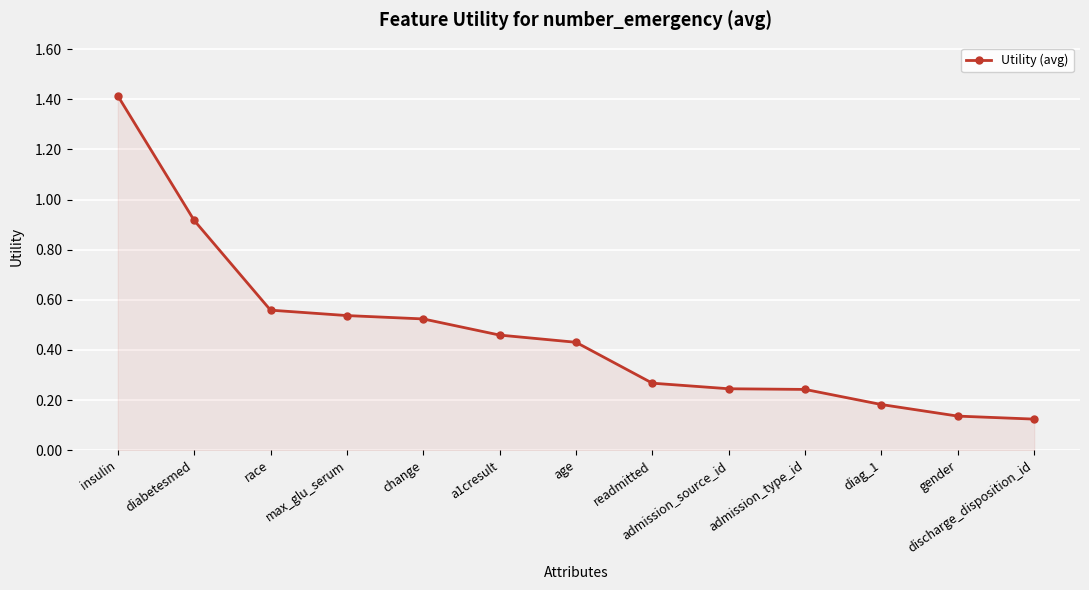

Which has a higher value, diabetesmed or discharge_disposition_id?

diabetesmed